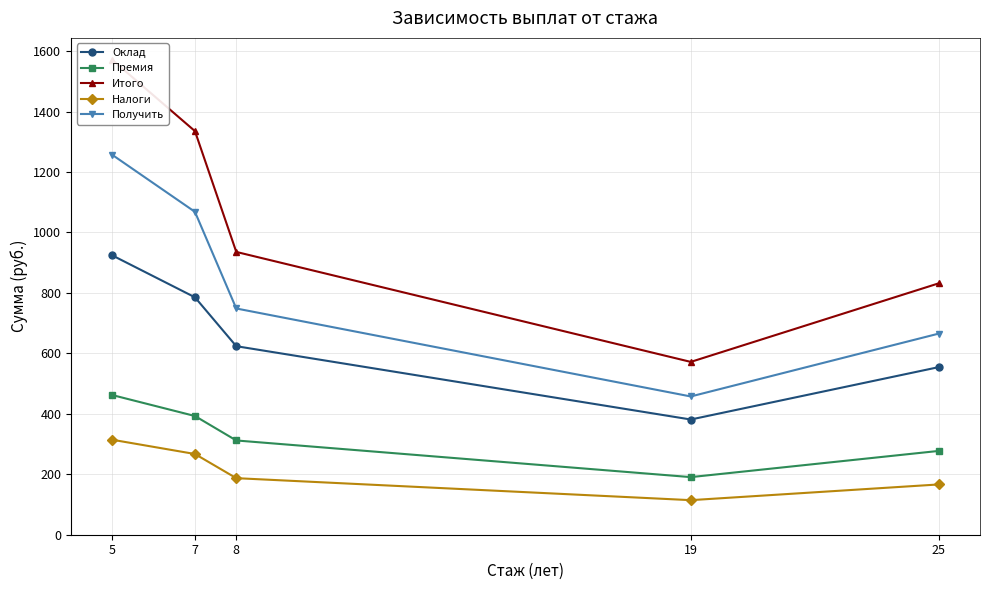

The value of Итого at 7 is 655.7. True or false?

False